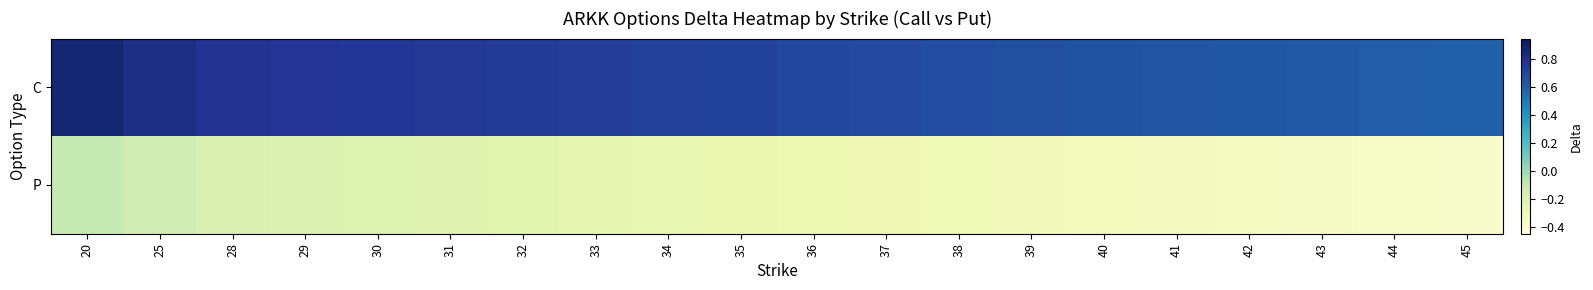

At 41, list the series in order from smallest to largest.

P, C